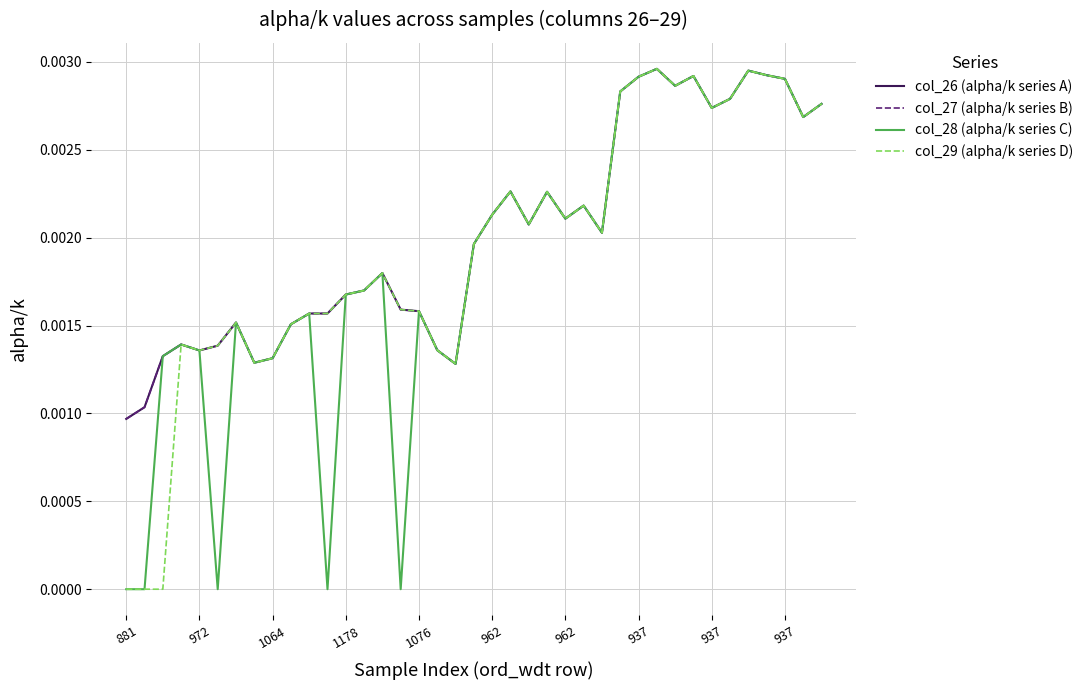

Where is col_29 (alpha/k series D) nearest to the value 0?

881